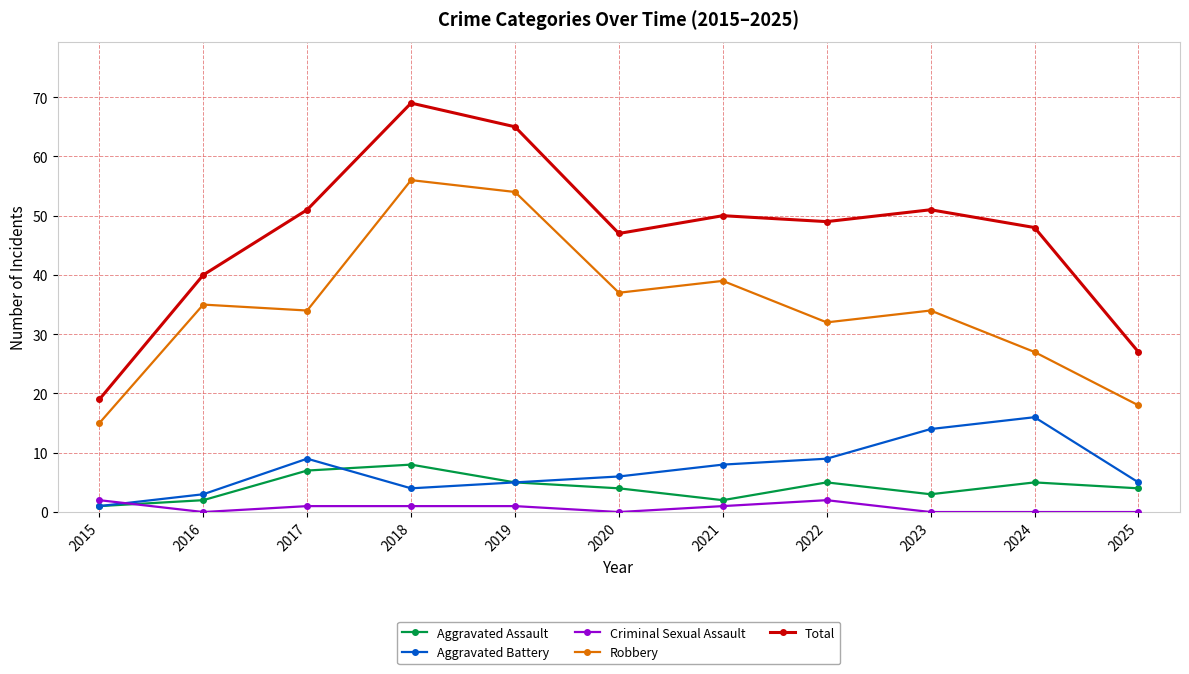

What are all the series names shown in the legend?

Aggravated Assault, Aggravated Battery, Criminal Sexual Assault, Robbery, Total